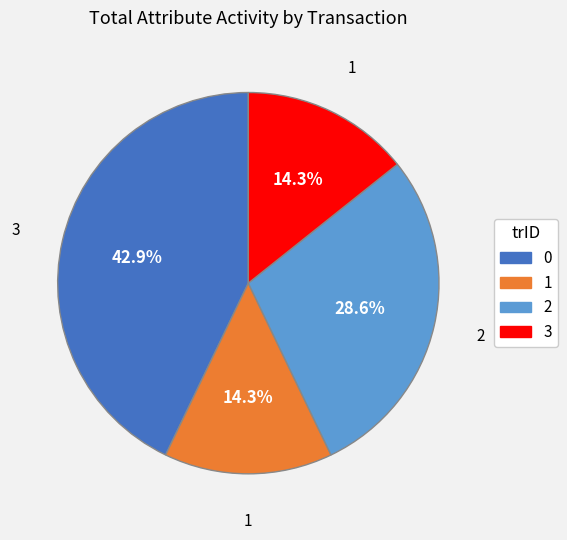

How much of the chart is everything except 1?

85.7%